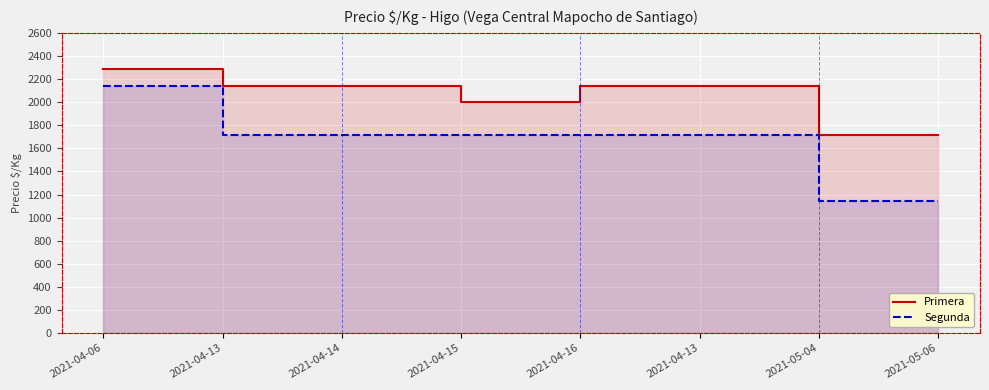

Does the chart display data point markers on the line(s)?

No